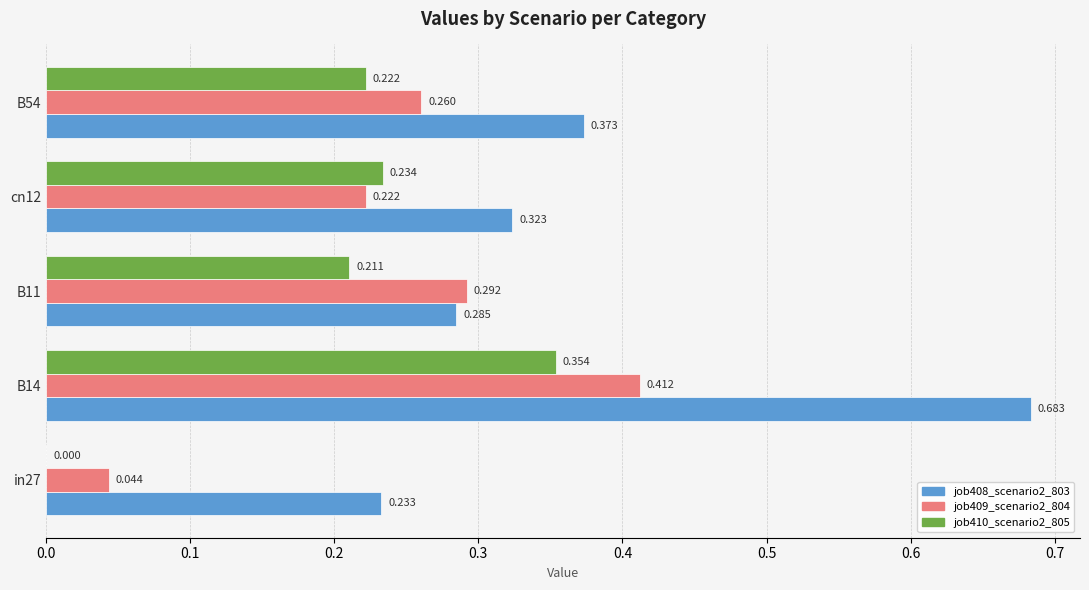

What is the sum of all job409_scenario2_804 values?

1.2